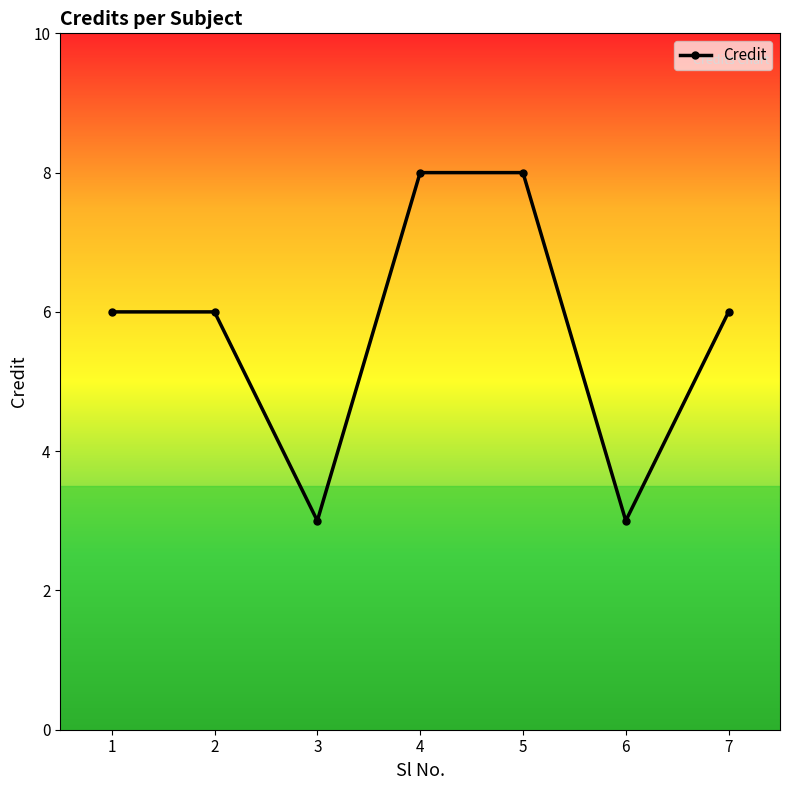

What is the value of the 5th point from the left?

8